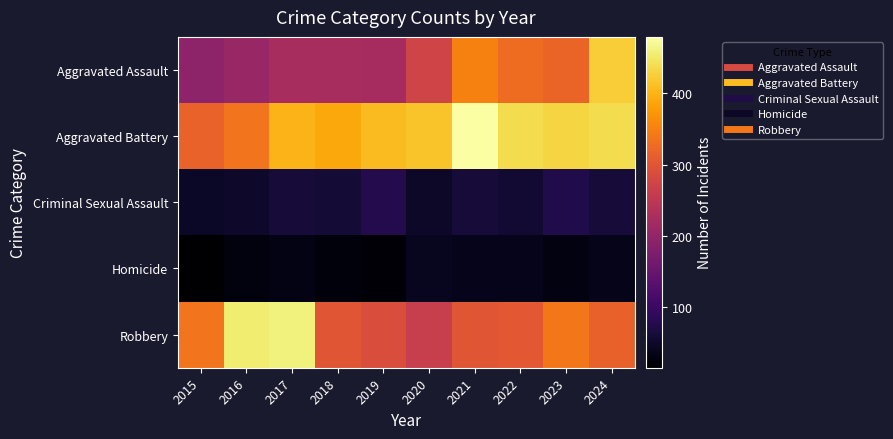

Which series has the largest total across all categories?

Aggravated Battery